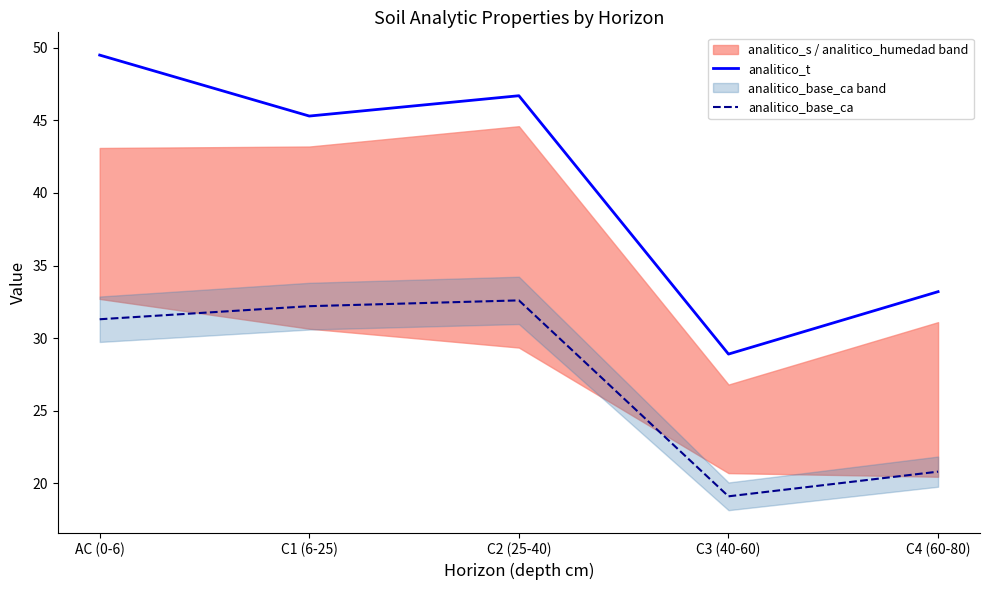

At how many categories does at least one series exceed 47?

1